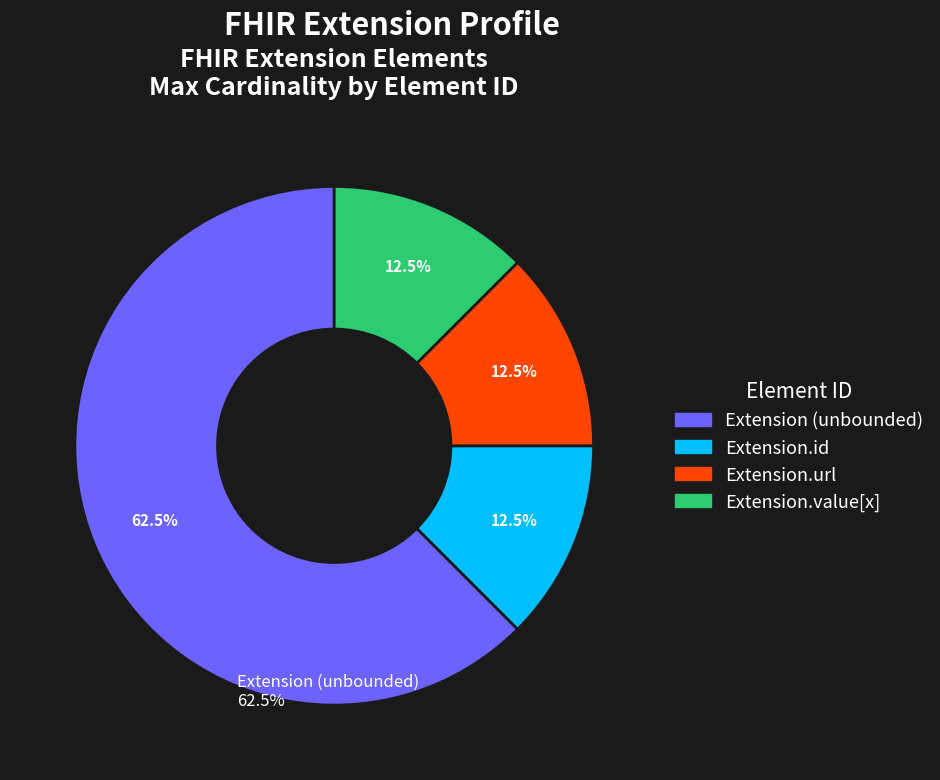

Does any single category account for the majority?

Yes